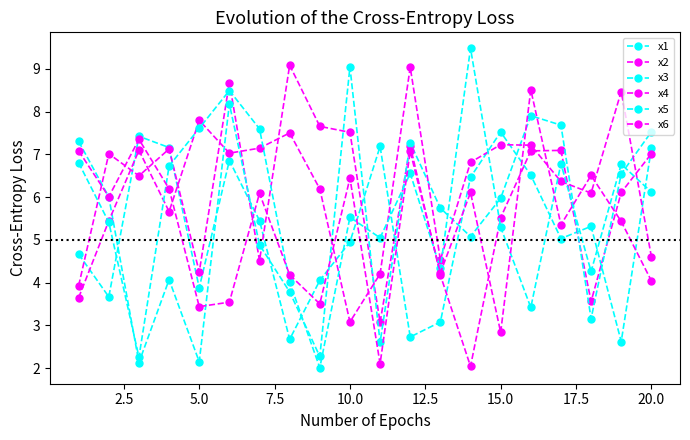

Is this an area chart (filled region under the line)?

No